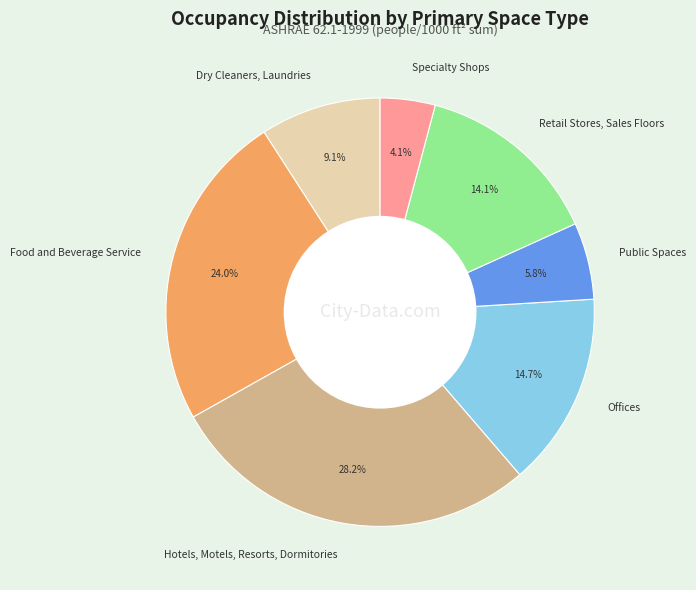

How much of the chart is everything except Offices?

85.3%